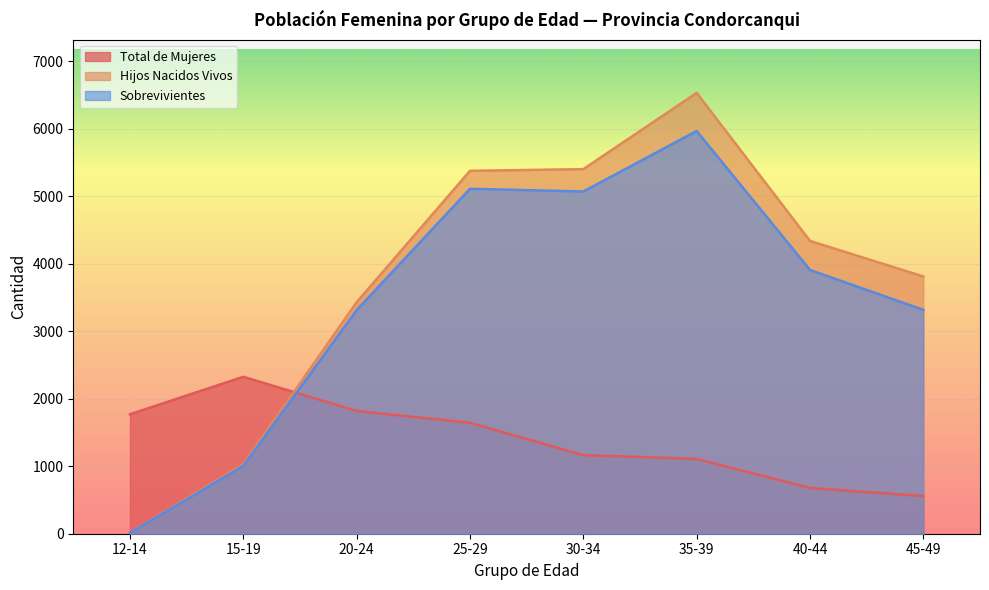

Read the Hijos Nacidos Vivos value at 20-24, to the nearest 50.

3450